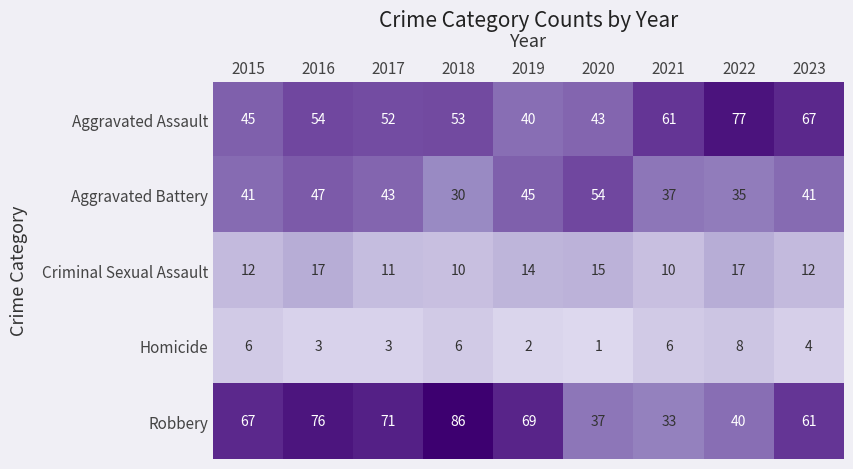

Which category has the lowest value in the Aggravated Assault series?

2019